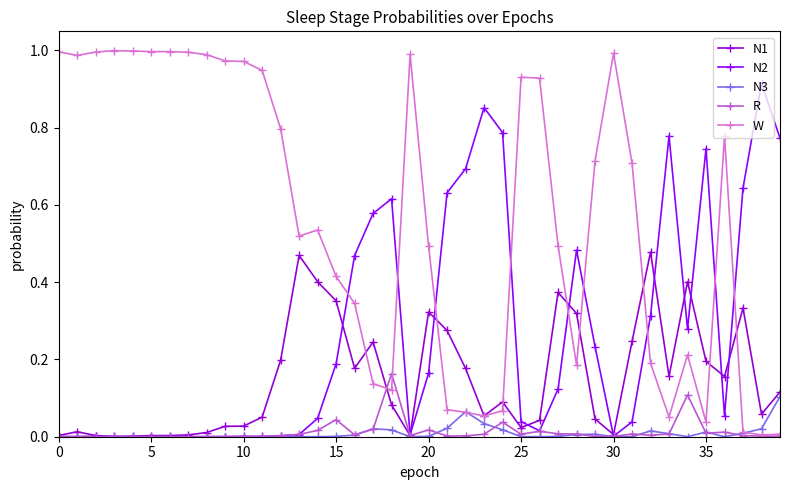

True or false: N3 has more than 0 points higher than both neighbors.

True